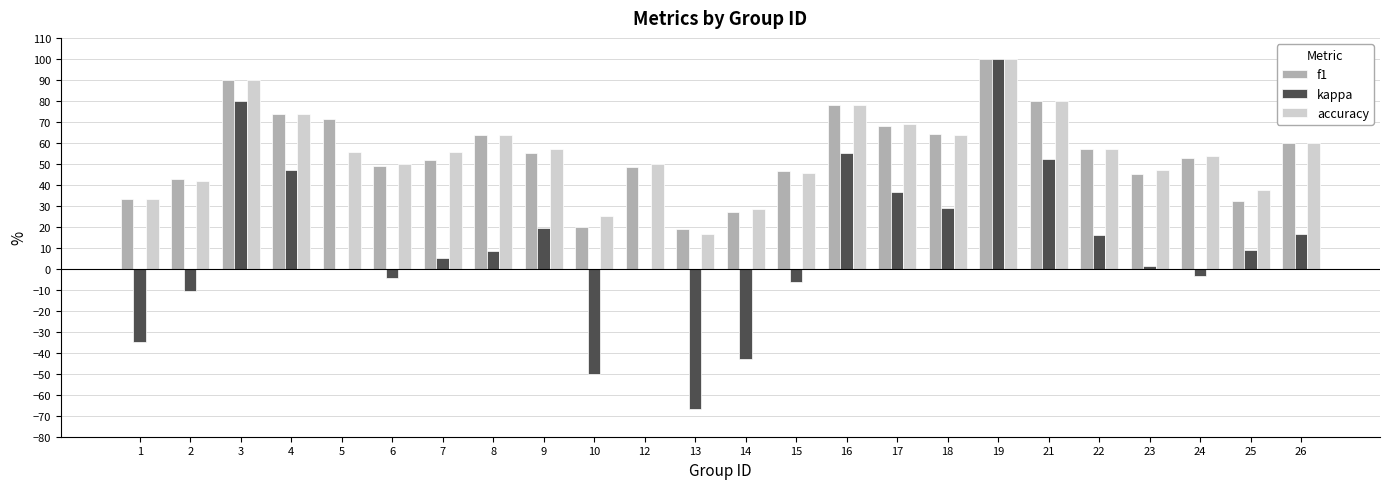

What is the sum of the kappa values at 14 and 19?

57.1